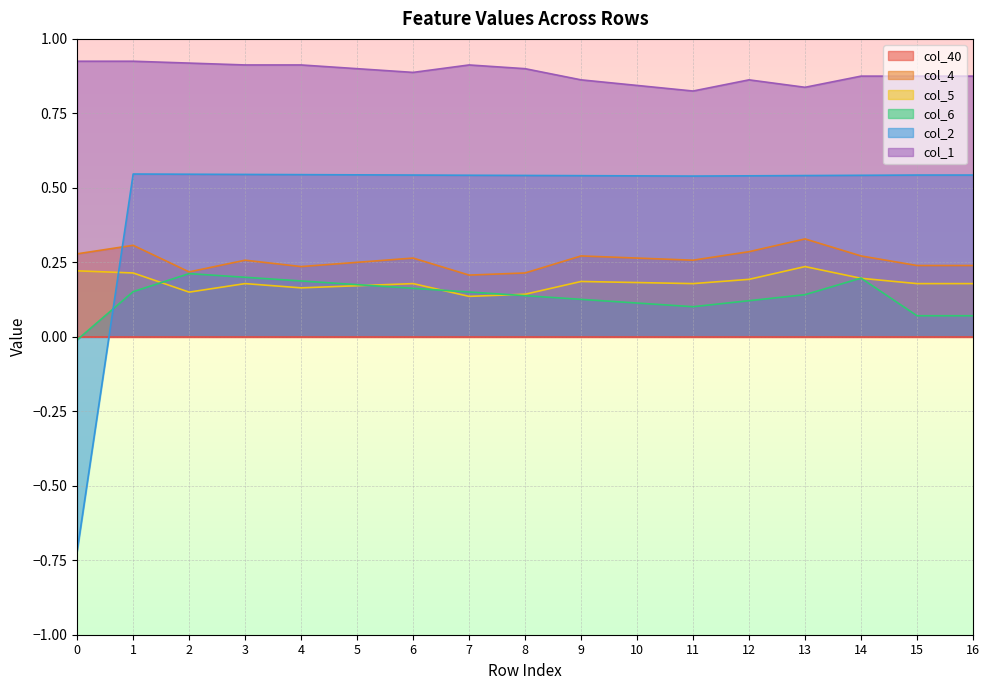

True or false: col_1 and col_2 cross at least once.

False